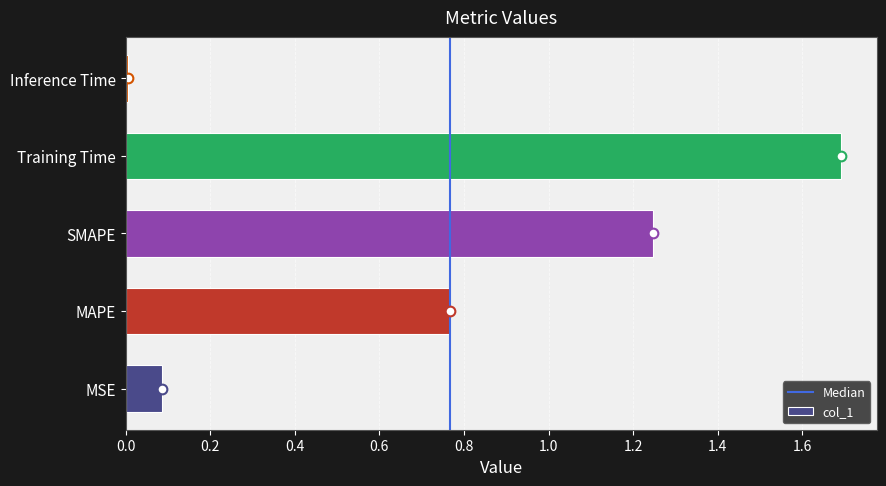

Is it true that the value at Training Time is 2.3?

False